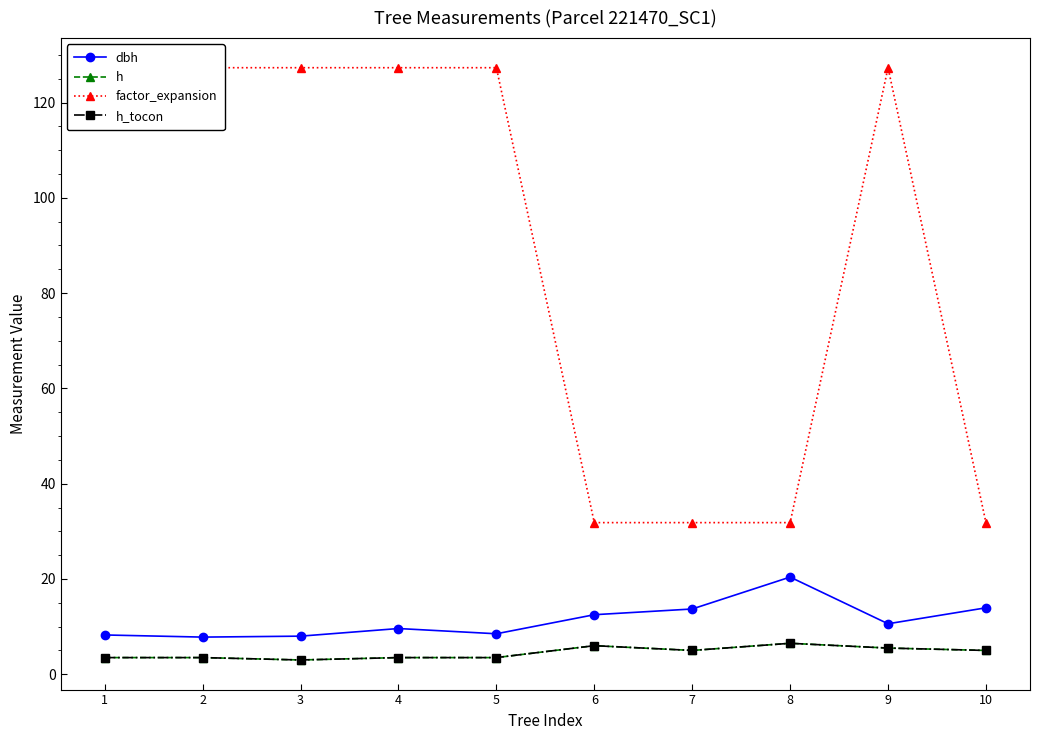

Is it true that dbh equals 13.7 at 7?

True